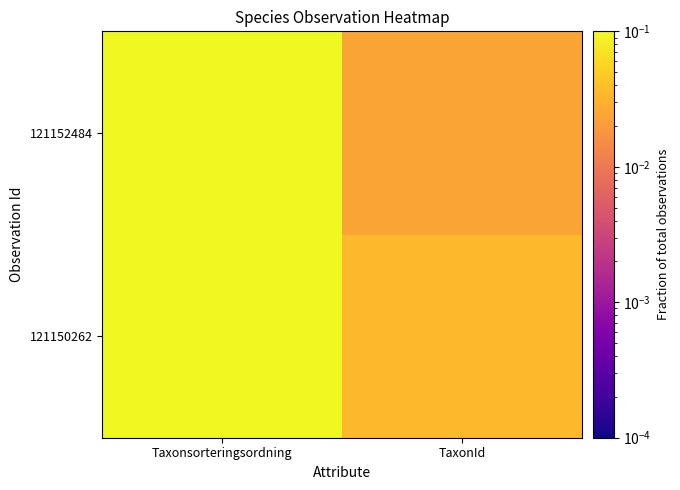

Which category has the highest value across all series?

Taxonsorteringsordning